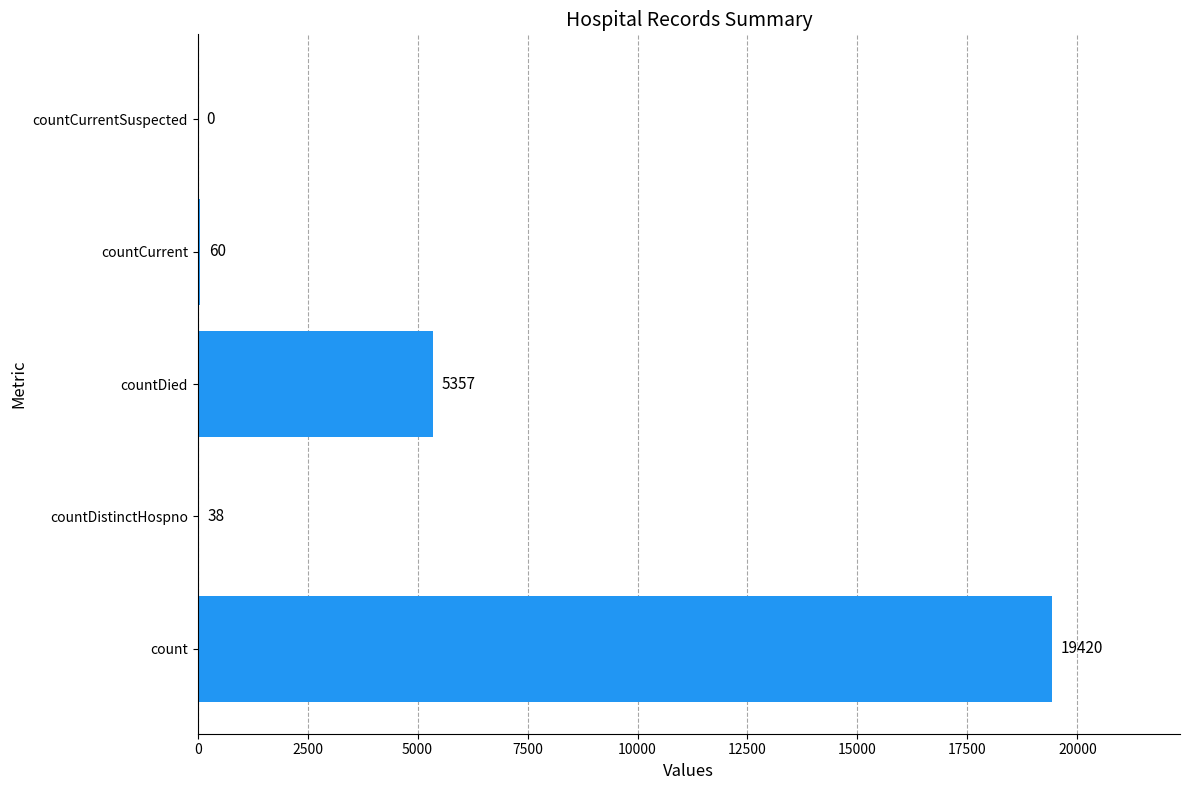

Reading top to bottom, transcribe all the data shown in this chart.

countCurrentSuspected=0	countCurrent=60	countDied=5357	countDistinctHospno=38	count=19420